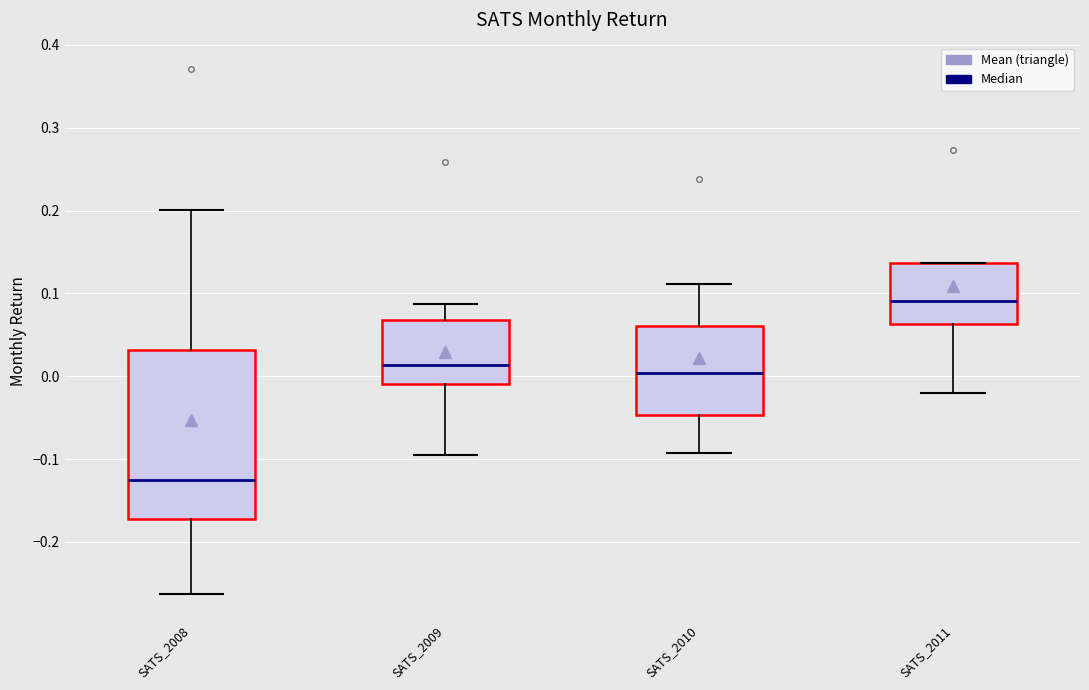

Reading left to right, read every box against the y-axis: the position of its median line, the range the box covers, and the ends of its whiskers. The values are not printed on the chart, so give them approximately, as read against the axis.

SATS_2008: median -0.12, box -0.17 to 0.03, whiskers -0.26 to 0.20
SATS_2009: median 0.01, box -0.01 to 0.07, whiskers -0.09 to 0.09
SATS_2010: median 0.00, box -0.05 to 0.06, whiskers -0.09 to 0.11
SATS_2011: median 0.09, box 0.06 to 0.14, whiskers -0.02 to 0.14